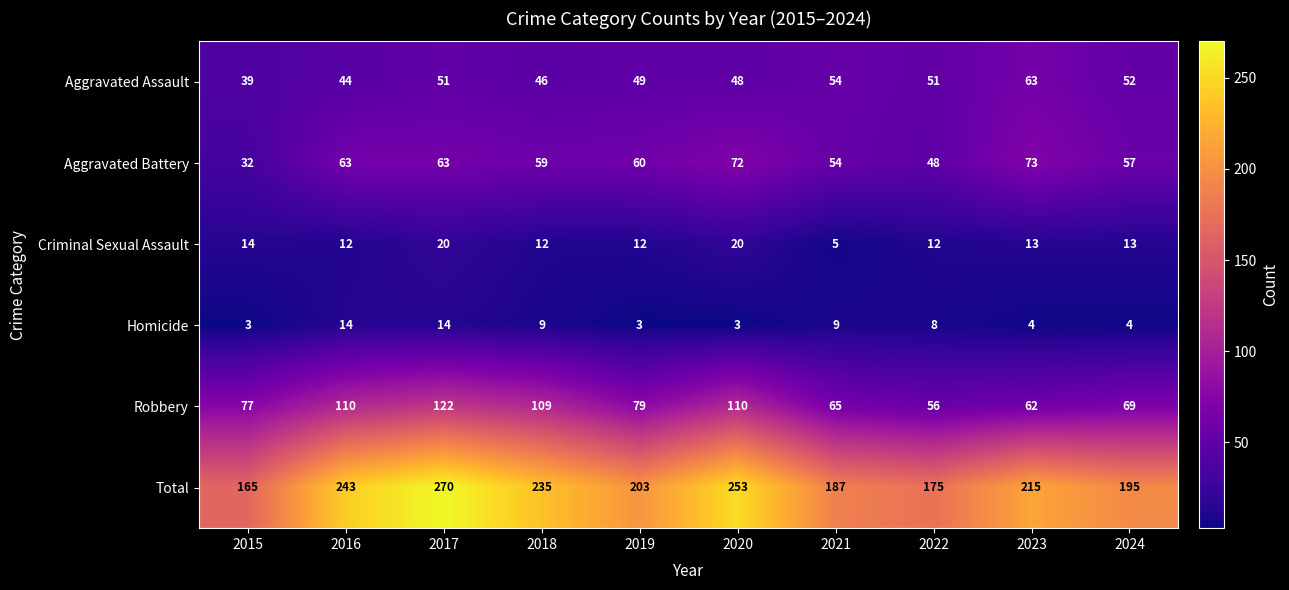

Count the number of data series in this chart.

6